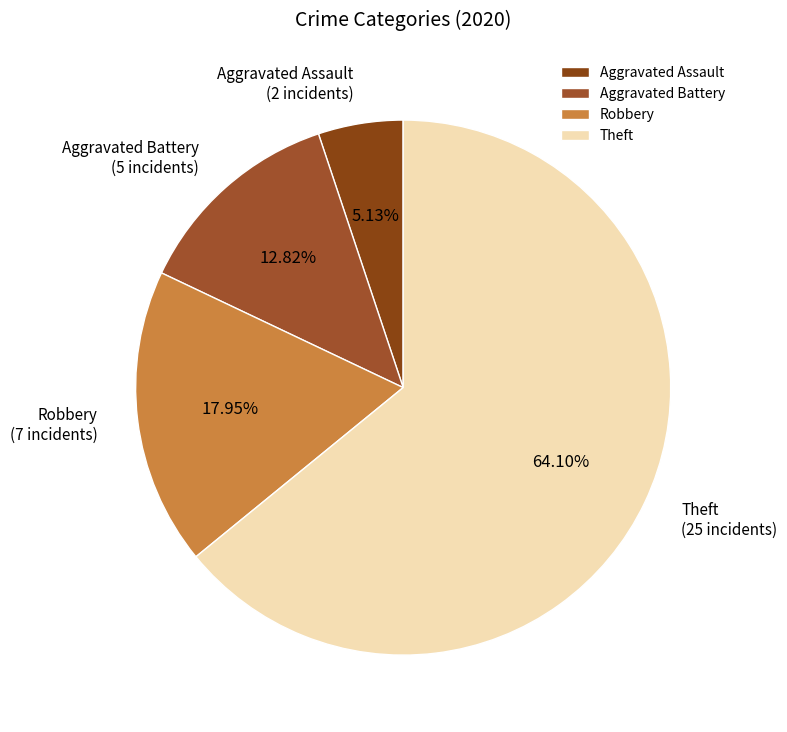

How many segments does this pie chart have?

4